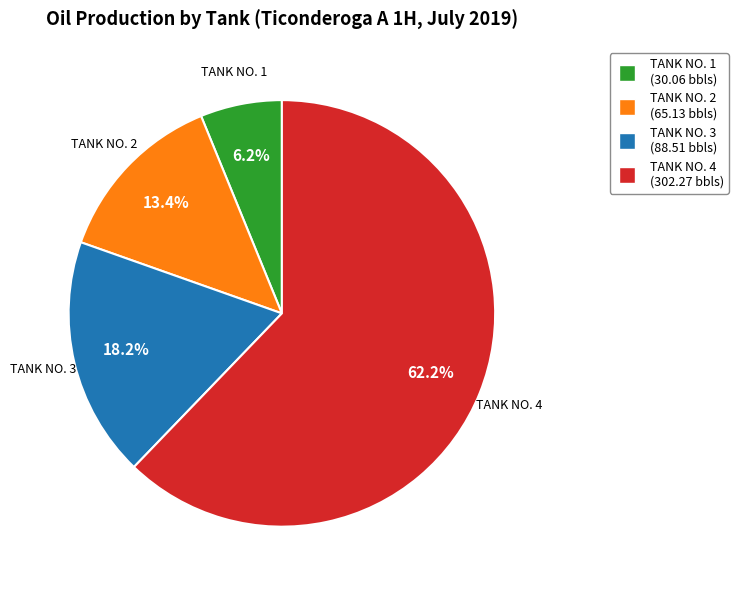

Does any single category account for the majority?

Yes